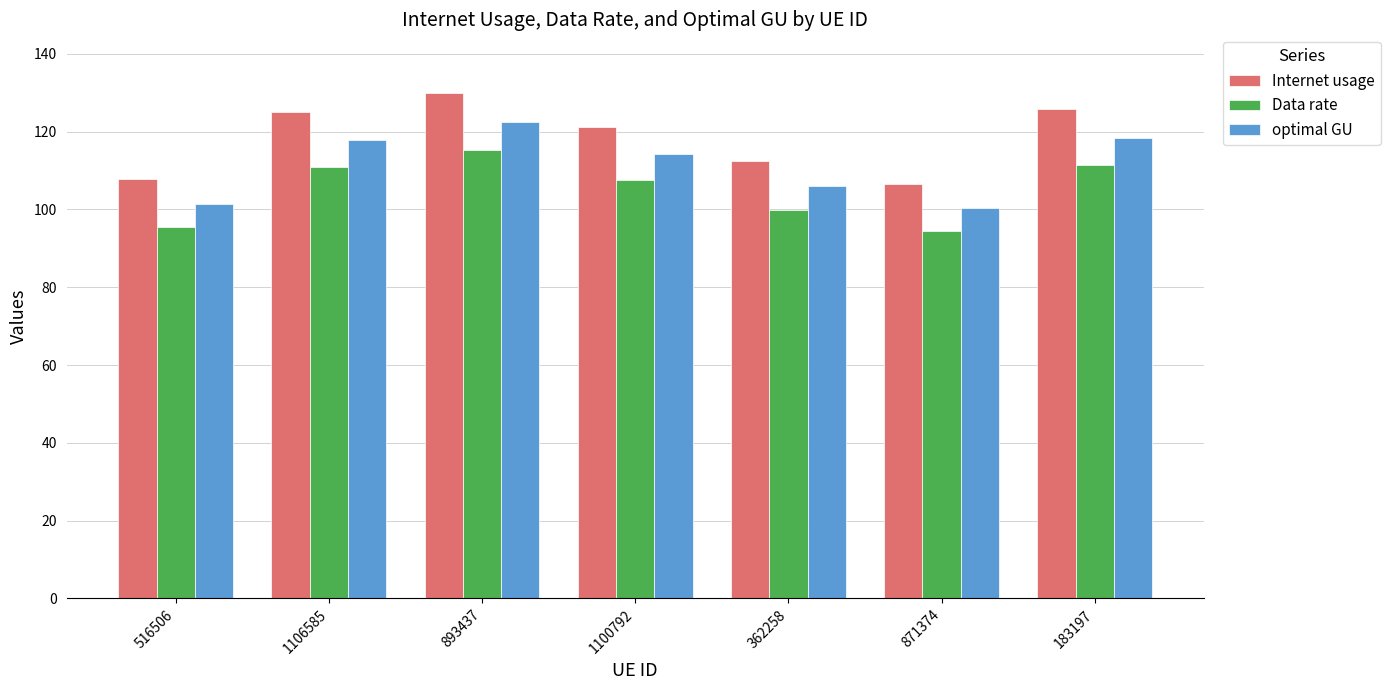

What is the sum of the Data rate values at 362258 and 871374?

194.4